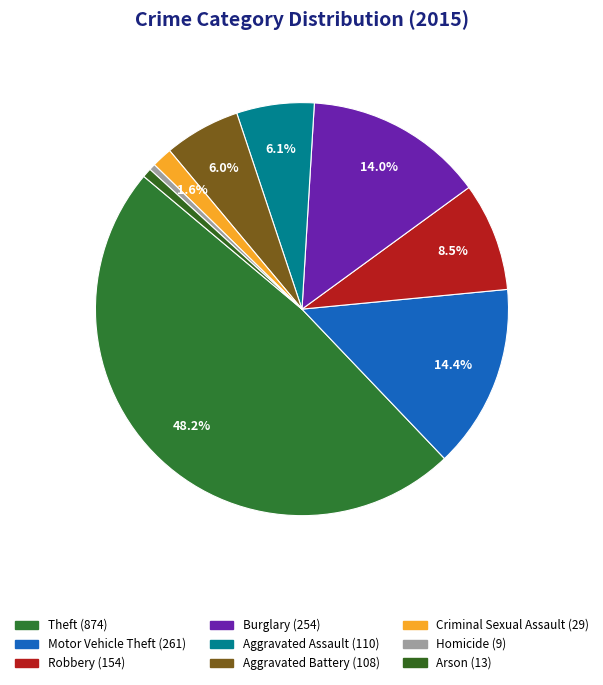

To the nearest percent, what percentage of the pie is Motor Vehicle Theft?

14%